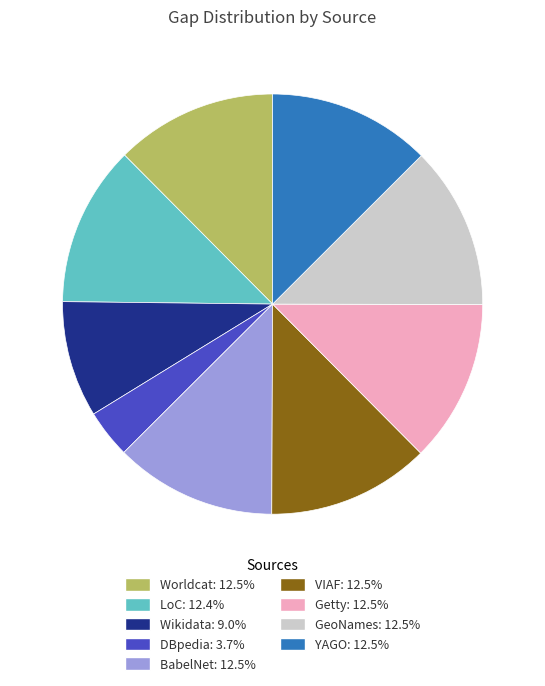

Approximately how many times larger is the value at VIAF compared to Getty?

1.0